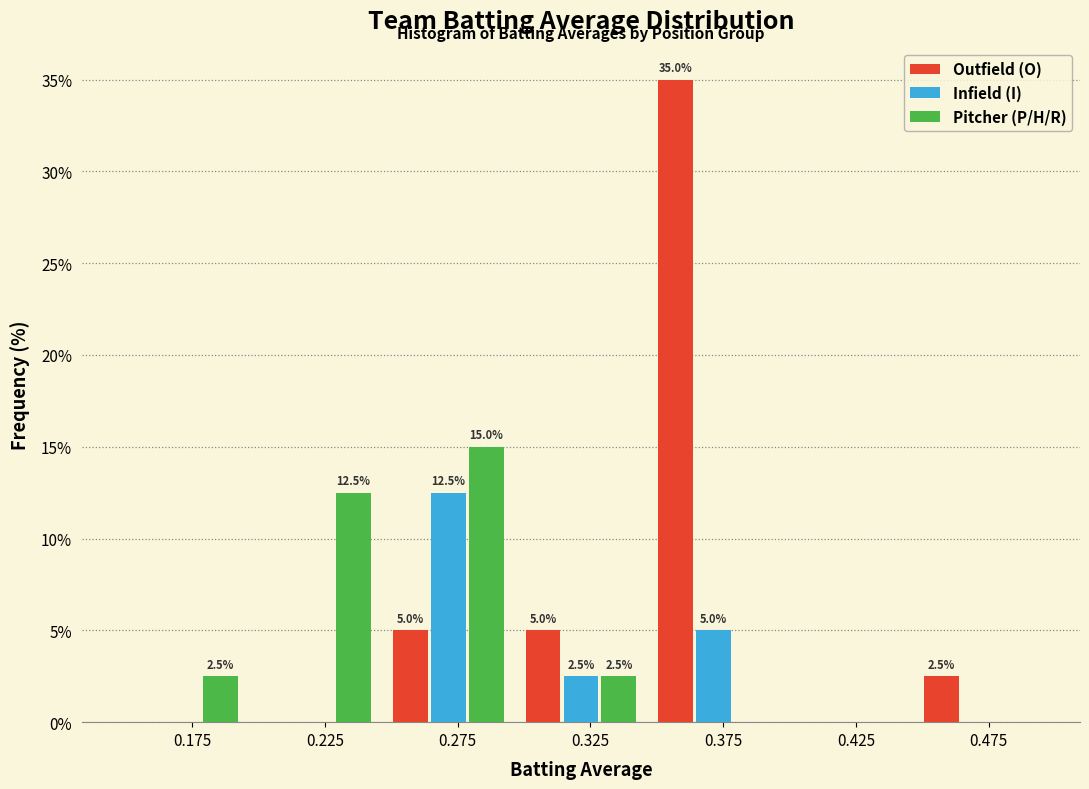

Reading right to left, list all the values displayed in this chart.

Outfield (O): 0.475=2.5	0.425=0.0	0.375=35.0	0.325=5.0	0.275=5.0	0.225=0.0	0.175=0.0
Infield (I): 0.475=0.0	0.425=0.0	0.375=5.0	0.325=2.5	0.275=12.5	0.225=0.0	0.175=0.0
Pitcher (P/H/R): 0.475=0.0	0.425=0.0	0.375=0.0	0.325=2.5	0.275=15.0	0.225=12.5	0.175=2.5